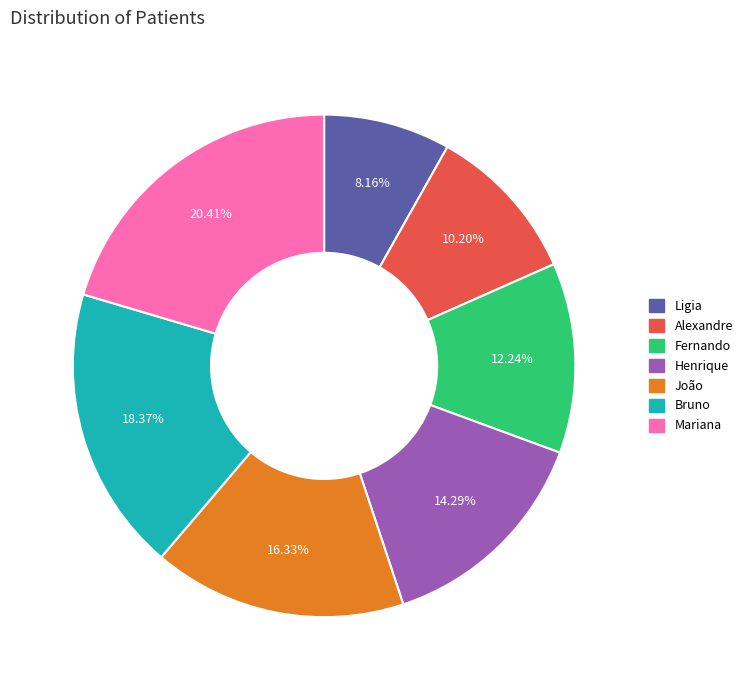

How many segments does this pie chart have?

7